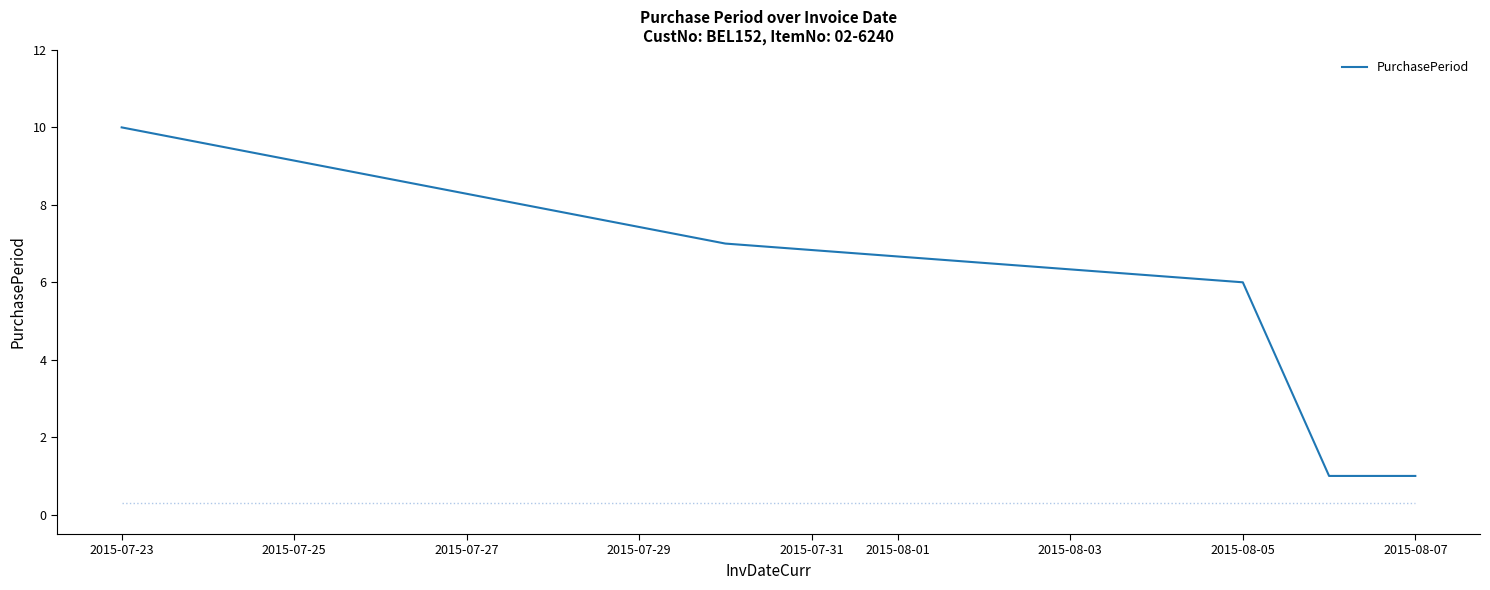

What is the maximum value shown in the chart?

10